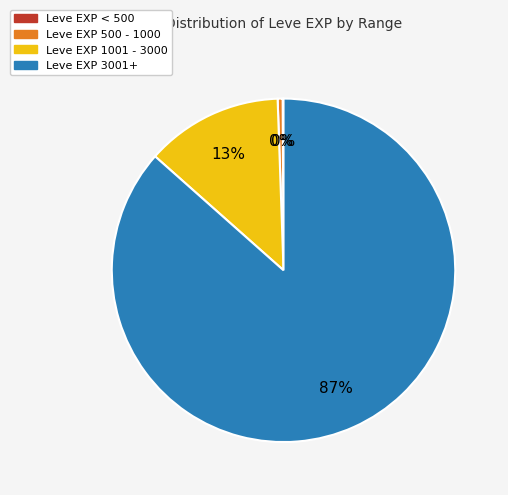

To the nearest percent, what is the average slice percentage?

25%